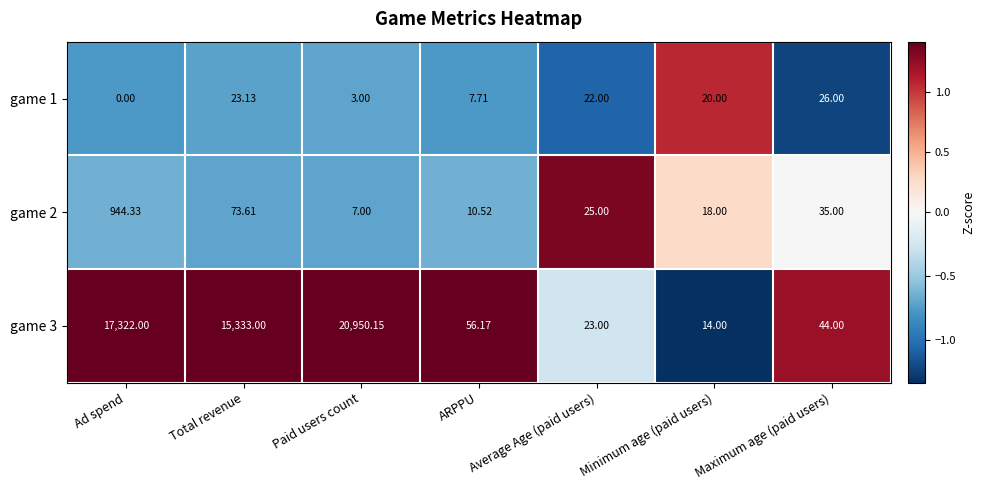

Which label corresponds to the smallest value in the chart?

Ad spend